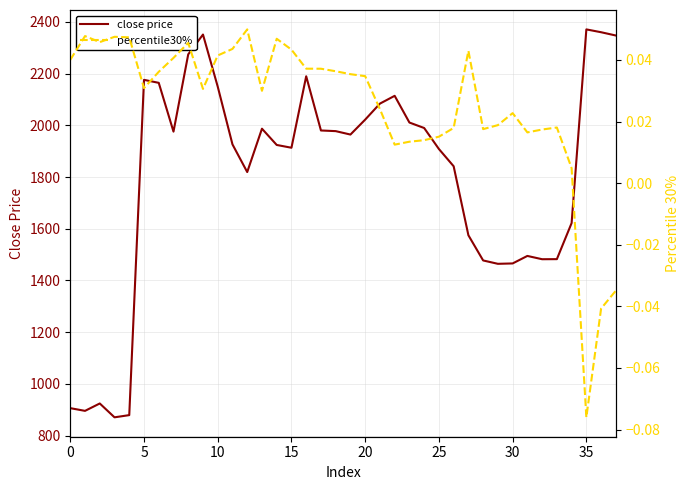

Is it true that percentile30% equals 0.0 at 9?

False